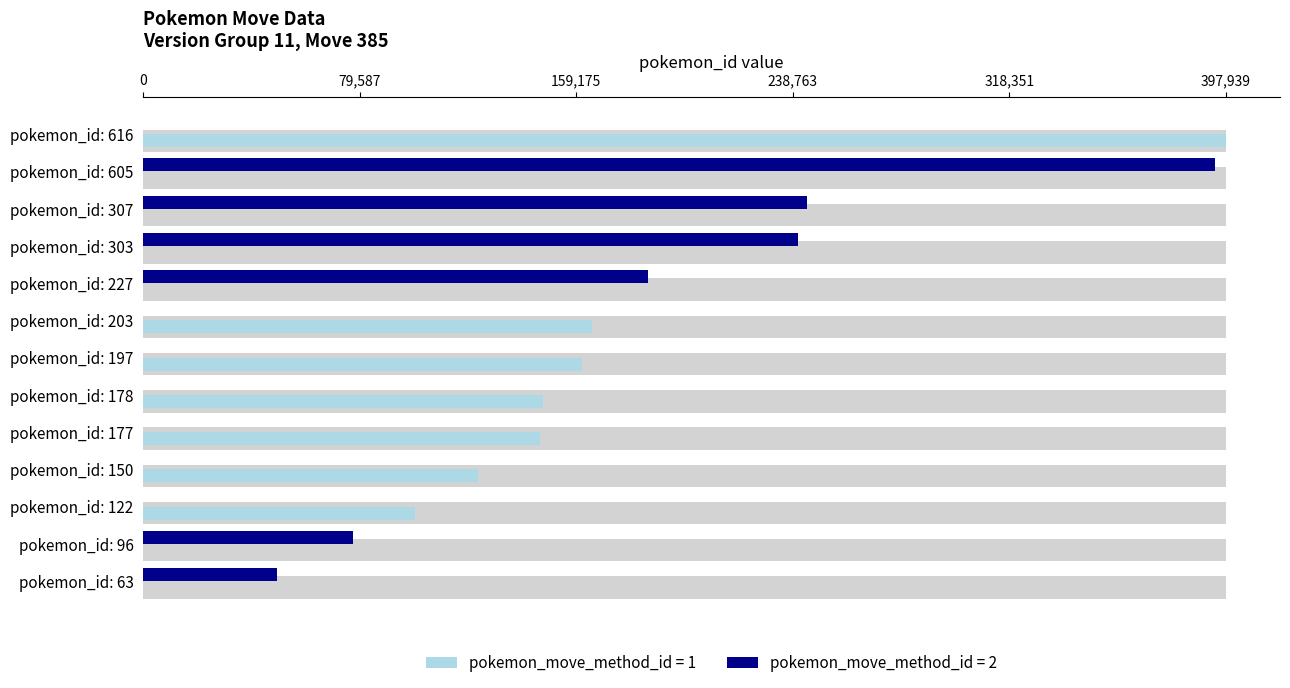

Are the bars horizontal?

Yes